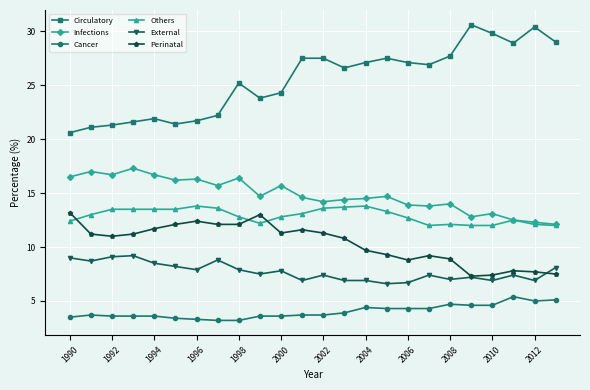

What is the smallest value displayed?

3.2